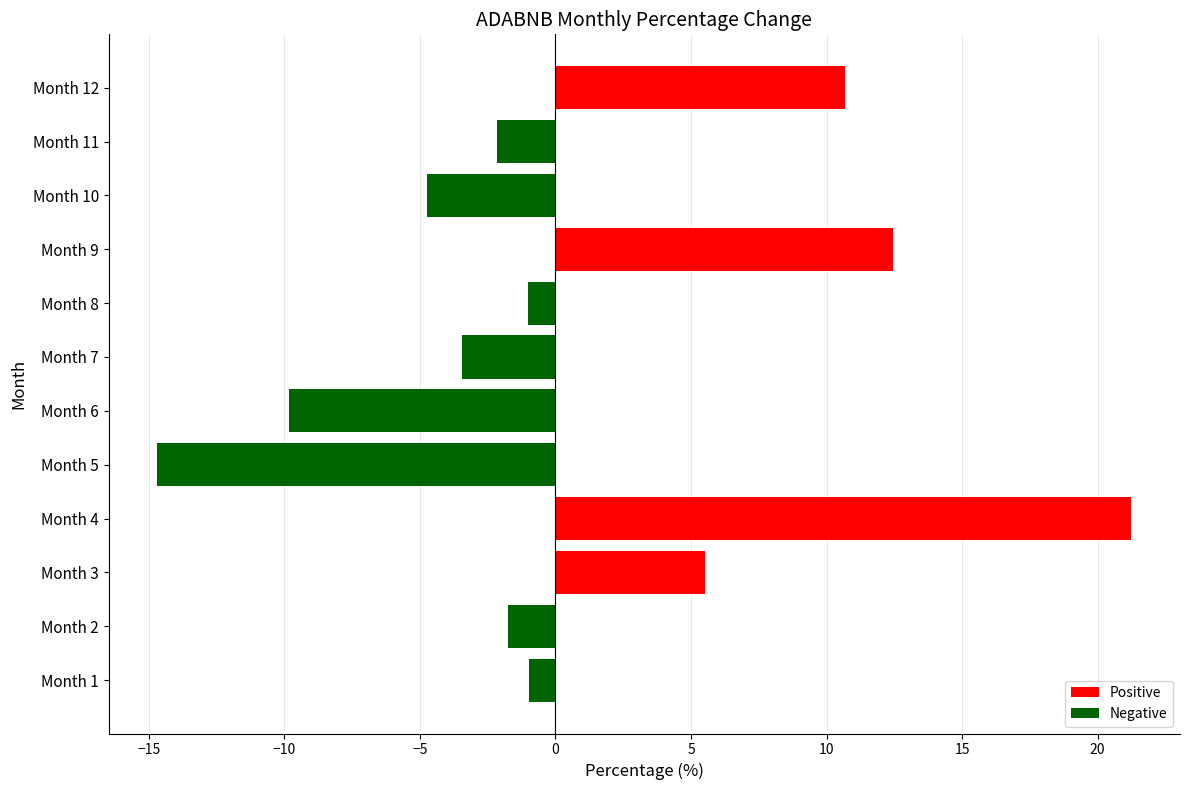

Which category has the lowest value across all series?

Month 5